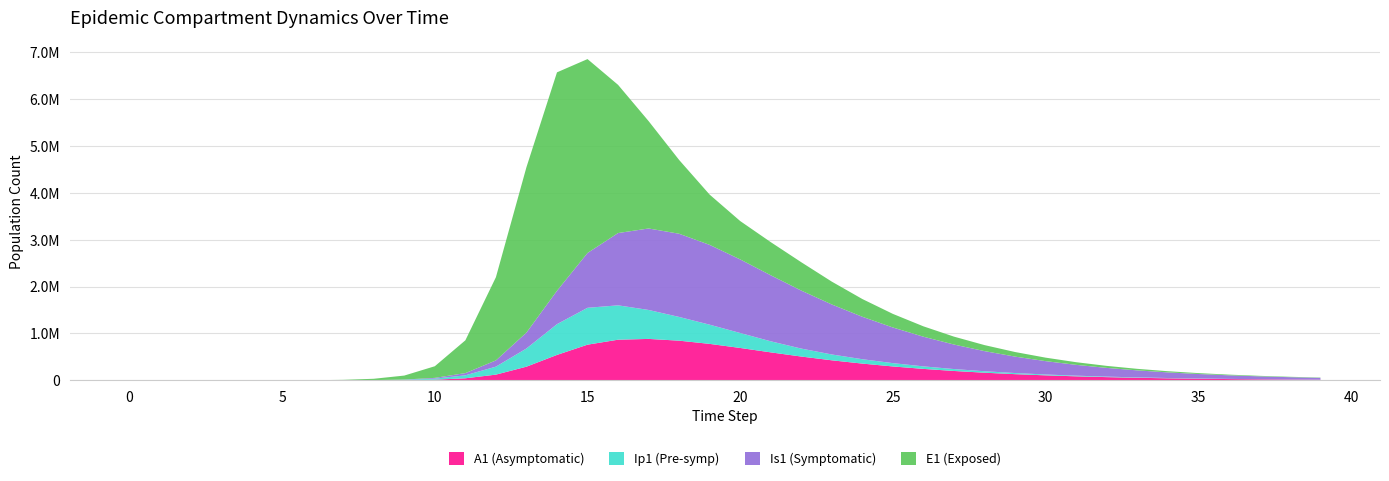

Reading left to right, transcribe all the data shown in this chart.

E1: 0=0.0	1=6.3	2=23.1	3=79.7	4=274.5	5=945.1	6=3252.6	7=9612.0	8=28593.0	9=84771.2	10=248053.7	11=698692.9	12=1773175.9	13=3525180.3	14=4654891.6	15=4132141.8	16=3158019.6	17=2288033.7	18=1572054.1	19=1070816.7	20=817711.1	21=706110.7	22=604027.2	23=486502.9	24=377903.9	25=289608.9	26=220963.7	27=168334.1	28=128165.7	29=97558.0	30=74251.0	31=56508.5	32=43004.1	33=32726.2	34=24904.4	35=18951.9	36=14422.1	37=10974.9	38=8351.6	39=6355.4
Ip1: 0=0.0	1=0.5	2=1.9	3=6.7	4=23.0	5=79.4	6=273.1	7=854.0	8=2515.4	9=7465.7	10=22001.1	11=63285.2	12=170110.2	13=387503.7	14=655389.1	15=785833.9	16=732298.2	17=616978.0	18=505337.3	19=408989.3	20=319011.7	21=235460.7	22=169696.1	23=124326.5	24=93108.7	25=70522.9	26=53629.5	27=40826.6	28=31084.5	29=23664.7	30=18013.8	31=13710.8	32=10435.0	33=7941.4	34=6043.6	35=4599.2	36=3499.9	37=2663.4	38=2026.8	39=1542.3
Is1: 0=1.0	1=0.9	2=1.7	3=4.8	4=15.9	5=54.2	6=186.3	7=599.8	8=1828.4	9=5457.4	10=16178.5	11=47295.3	12=132991.7	13=338856.9	14=711468.6	15=1168272.4	16=1540660.1	17=1736661.1	18=1773311.8	19=1700736.6	20=1567726.3	21=1407262.2	22=1236067.0	23=1065398.4	24=904738.5	25=759699.4	26=632289.3	27=522433.2	28=429016.7	29=350444.6	30=284946.9	31=230755.1	32=186201.6	33=149771.7	34=120125.1	35=96098.8	36=76698.6	37=61085.0	38=48555.4	39=38527.1
A1: 0=0.0	1=0.2	2=1.2	3=4.5	4=15.8	5=54.5	6=187.7	7=593.2	8=1769.0	9=5261.1	10=15537.9	11=44959.2	12=122898.5	13=292504.8	14=543063.2	15=761292.7	16=867366.2	17=884045.6	18=846695.3	19=778048.1	20=691144.7	21=597535.3	22=508167.1	23=428145.8	24=357980.0	25=297150.8	26=245039.3	27=200899.6	28=163879.6	29=133090.1	30=107663.9	31=86794.1	32=69753.8	33=55903.6	34=44691.3	35=35646.7	36=28373.7	37=22541.9	38=17877.6	39=14155.7